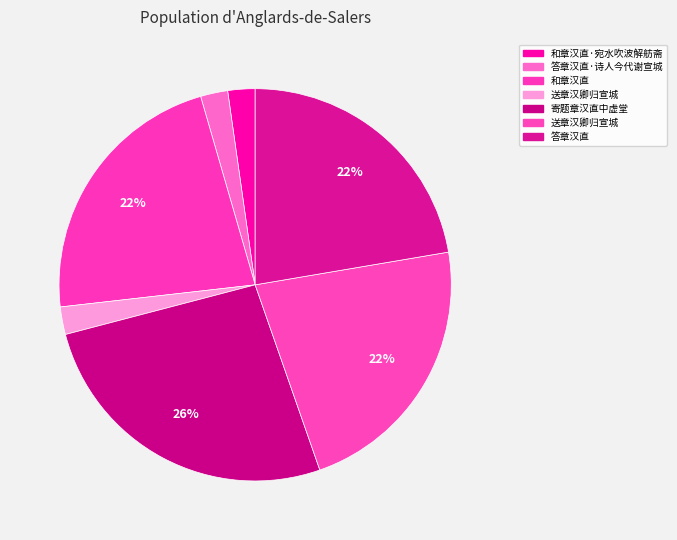

To the nearest percent, what is the average slice percentage?

14%